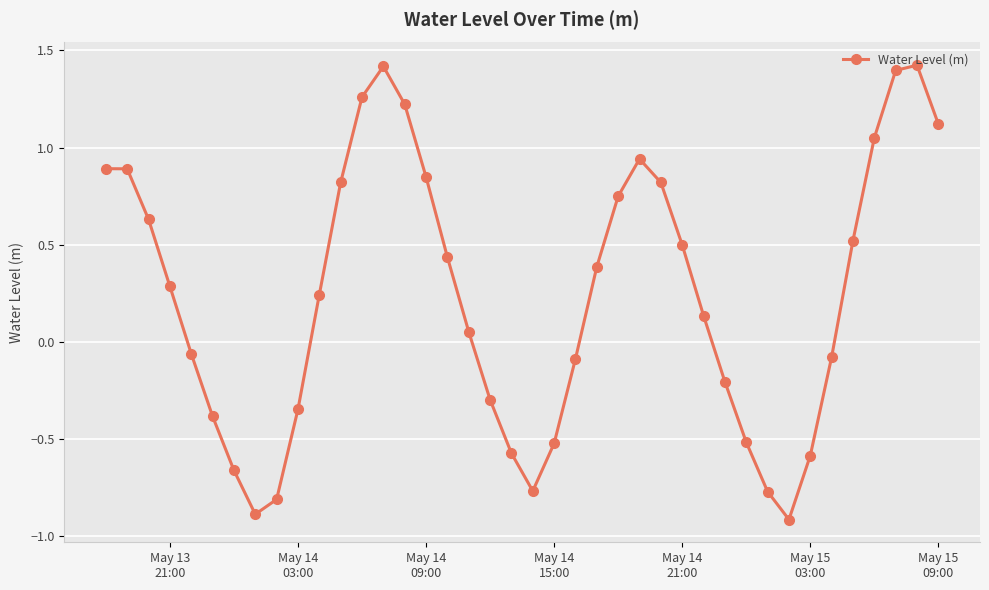

What is the greatest value displayed?

1.4